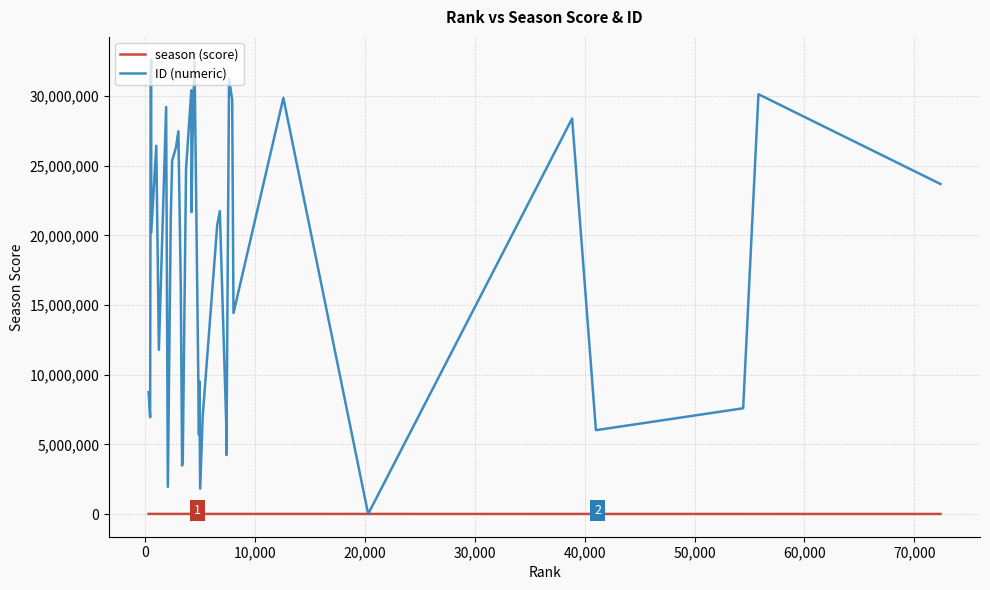

List the series in order of their overall mean, highest first.

ID (numeric), season (score)